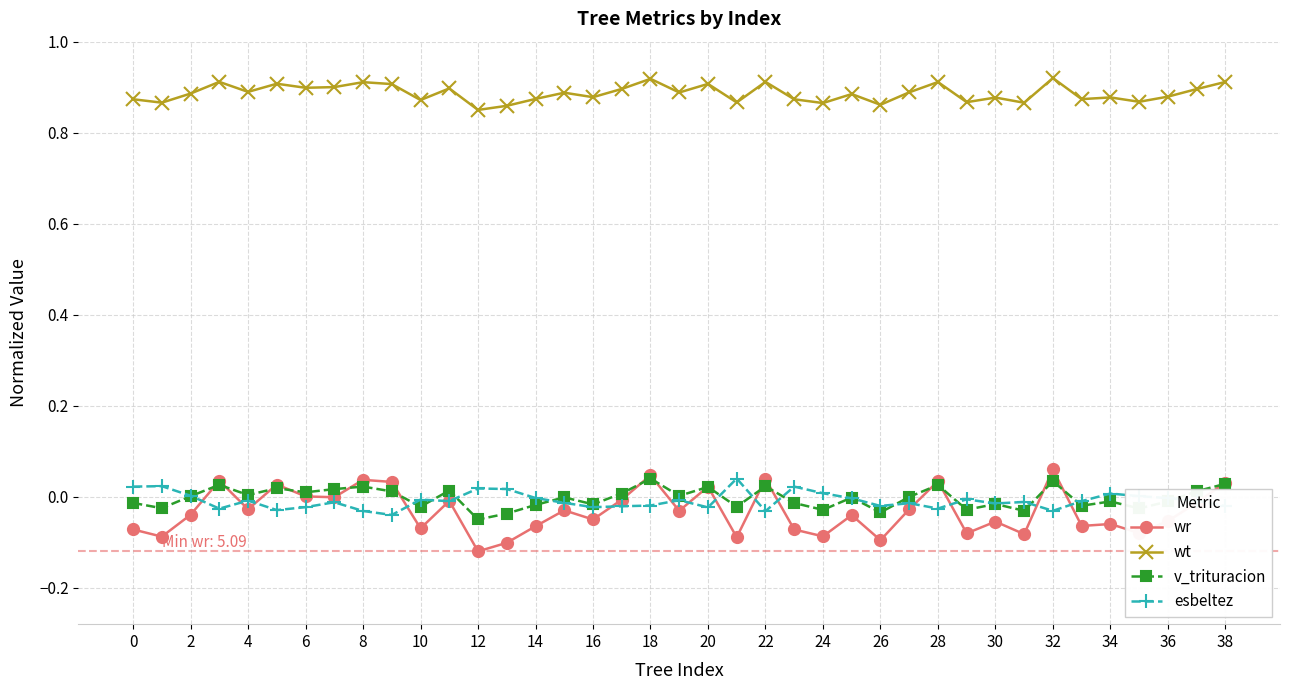

True or false: wt and esbeltez cross at least once.

False